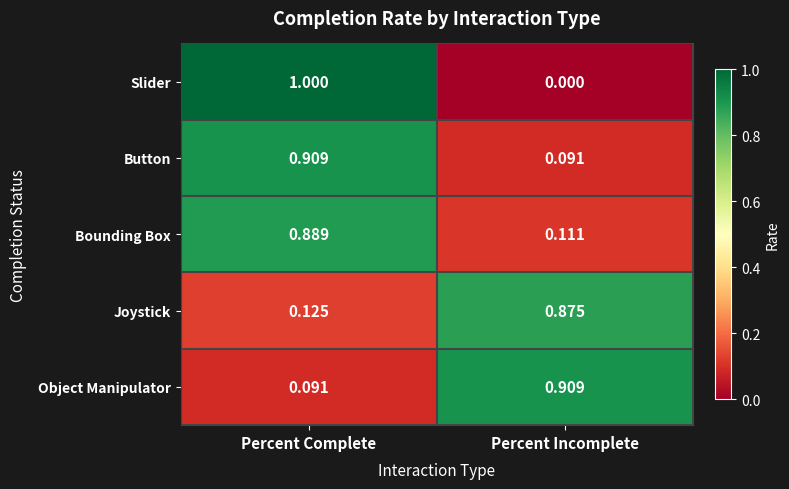

At which category does the chart reach its peak across all series?

Percent Complete